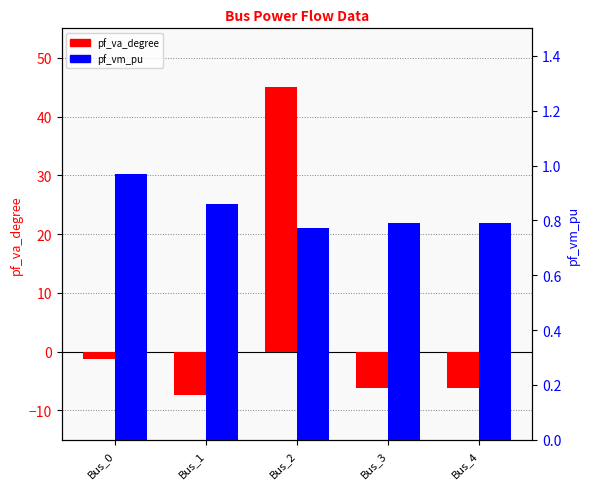

Reading left to right, list all the values displayed in this chart.

pf_va_degree: -1.2	-7.4	45.0	-6.3	-6.3
pf_vm_pu: 1.0	0.9	0.8	0.8	0.8